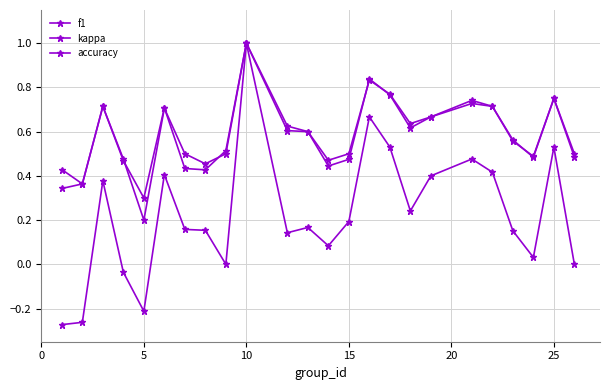

What is the difference between the maximum and minimum values in the kappa series?

1.3